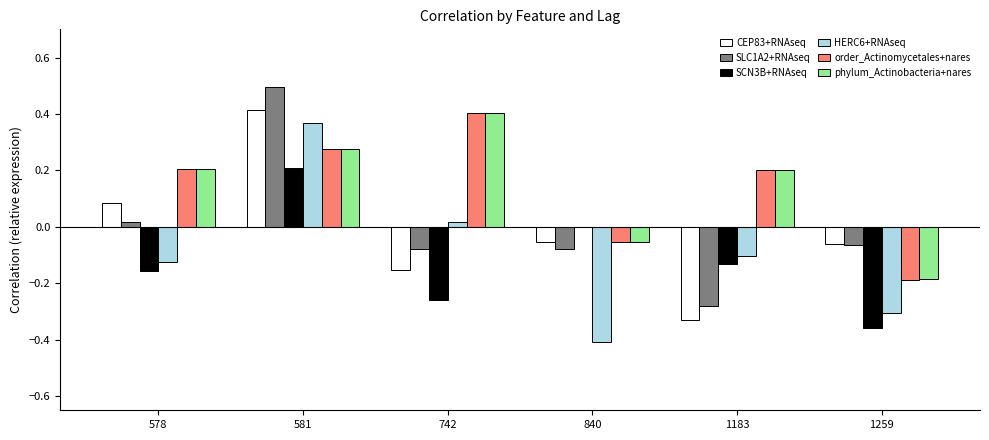

Between 581 and 1183, which series saw the biggest shift?

SLC1A2+RNAseq